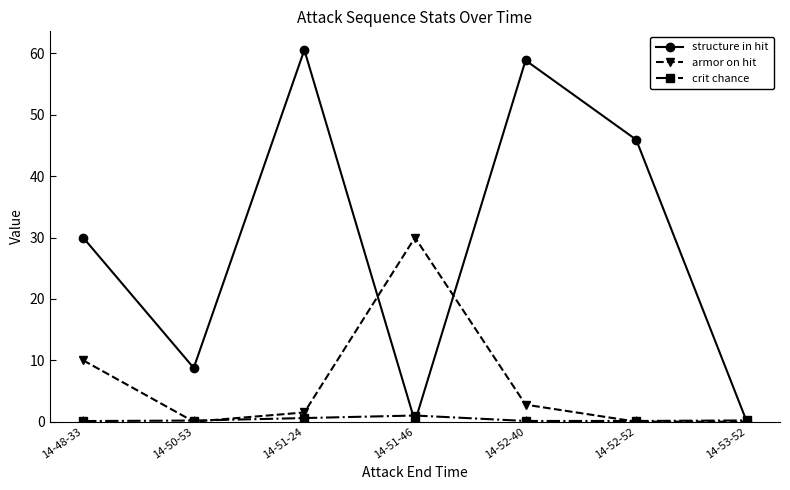

Which category has the highest value across all series?

14-51-24